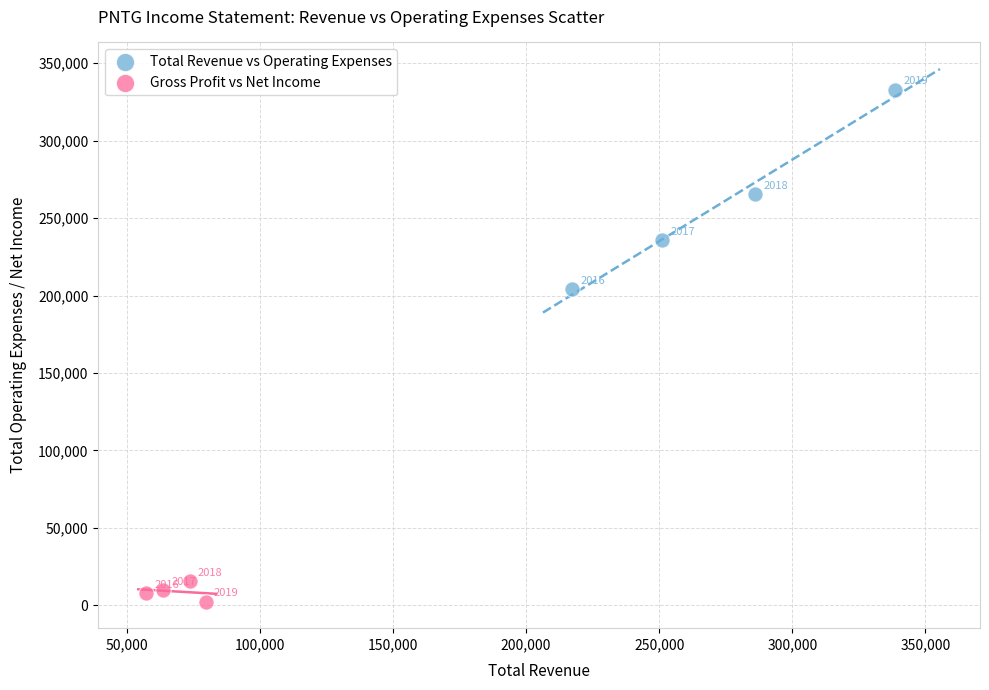

Which series contains the lowest Y value?

Gross Profit vs Net Income